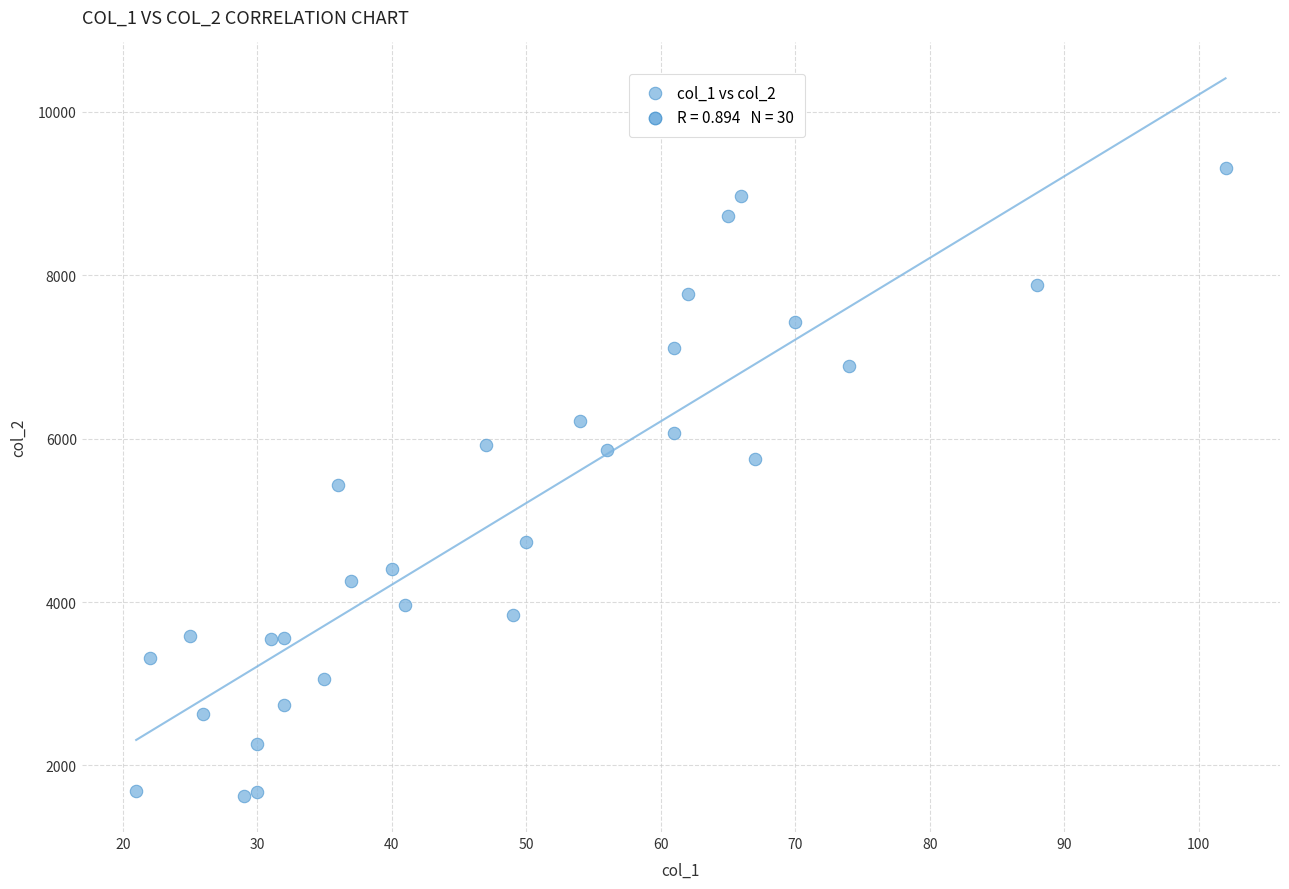

What is the range of Y values (max minus min)?

7686